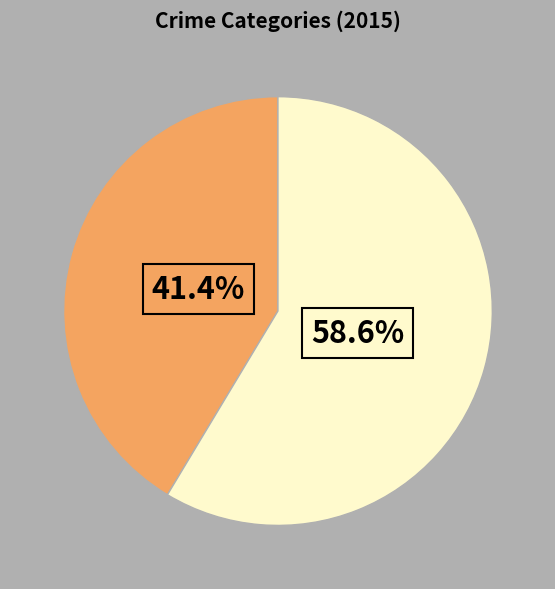

Is there a majority slice in this chart?

Yes